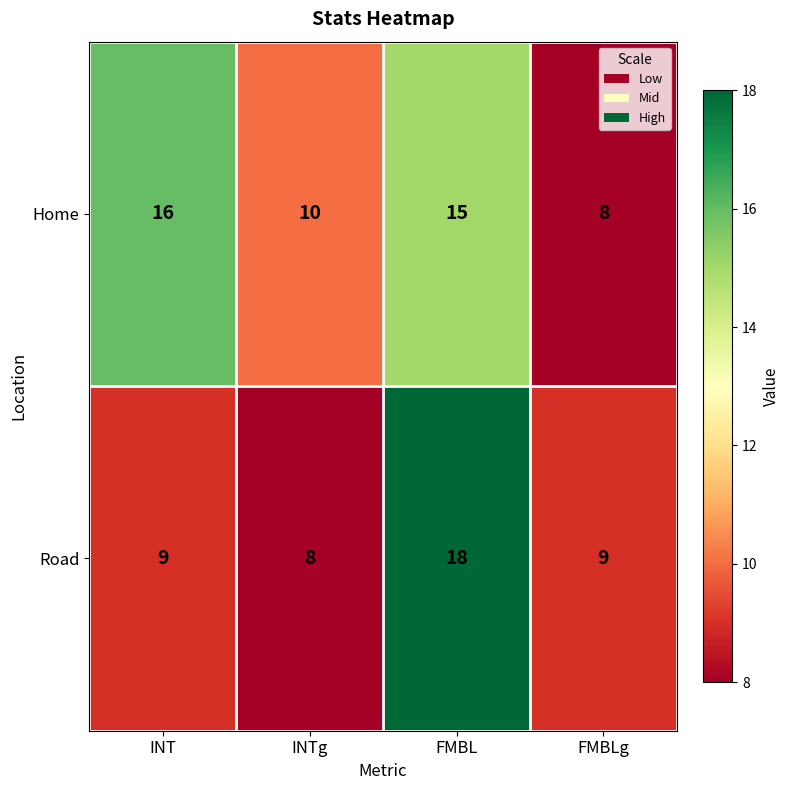

Reading left to right, list all the values displayed in this chart.

Home: 16	10	15	8
Road: 9	8	18	9